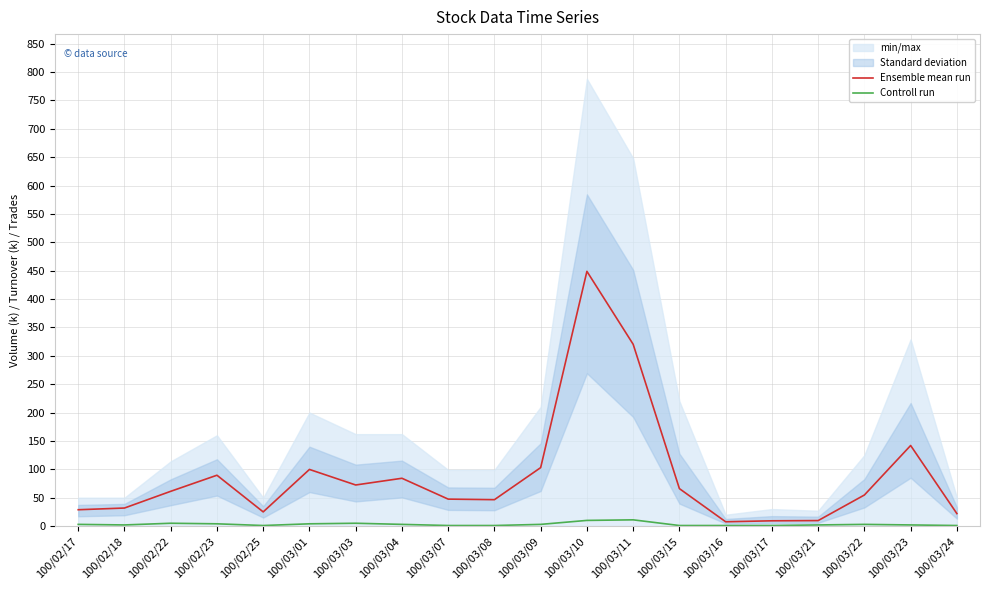

Reading left to right, what are all the values shown in this chart?

Ensemble mean run: 100/02/17=28.8	100/02/18=31.8	100/02/22=61.3	100/02/23=89.6	100/02/25=25.0	100/03/01=99.8	100/03/03=72.4	100/03/04=84.2	100/03/07=47.5	100/03/08=46.5	100/03/09=103.0	100/03/10=448.8	100/03/11=320.3	100/03/15=66.0	100/03/16=7.6	100/03/17=9.3	100/03/21=9.7	100/03/22=54.8	100/03/23=142.0	100/03/24=22.0
Controll run: 100/02/17=3.0	100/02/18=2.0	100/02/22=5.0	100/02/23=4.0	100/02/25=1.0	100/03/01=4.0	100/03/03=5.0	100/03/04=3.0	100/03/07=1.0	100/03/08=1.0	100/03/09=3.0	100/03/10=10.0	100/03/11=11.0	100/03/15=1.0	100/03/16=1.0	100/03/17=1.0	100/03/21=2.0	100/03/22=3.0	100/03/23=2.0	100/03/24=1.0